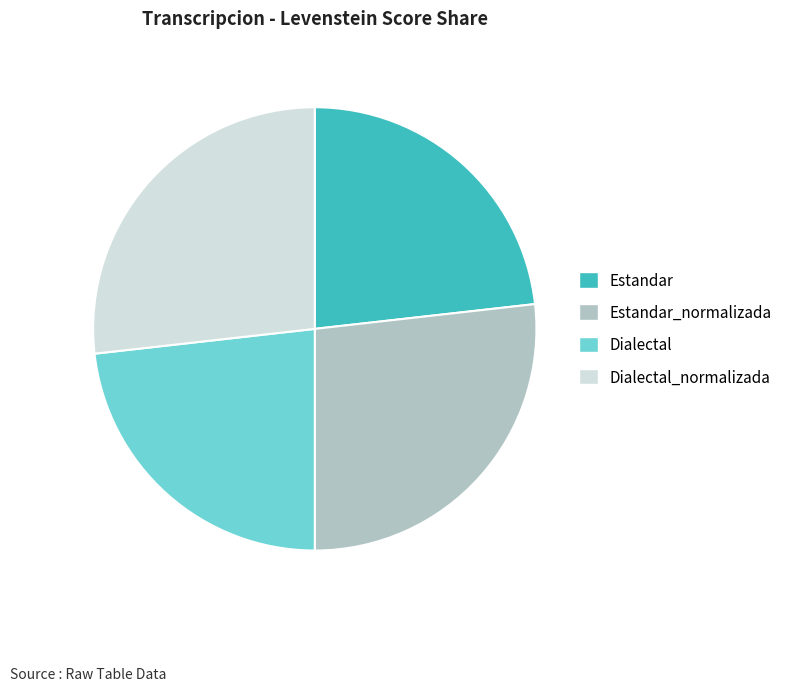

Do Estandar and Dialectal together represent more than half of the pie?

No